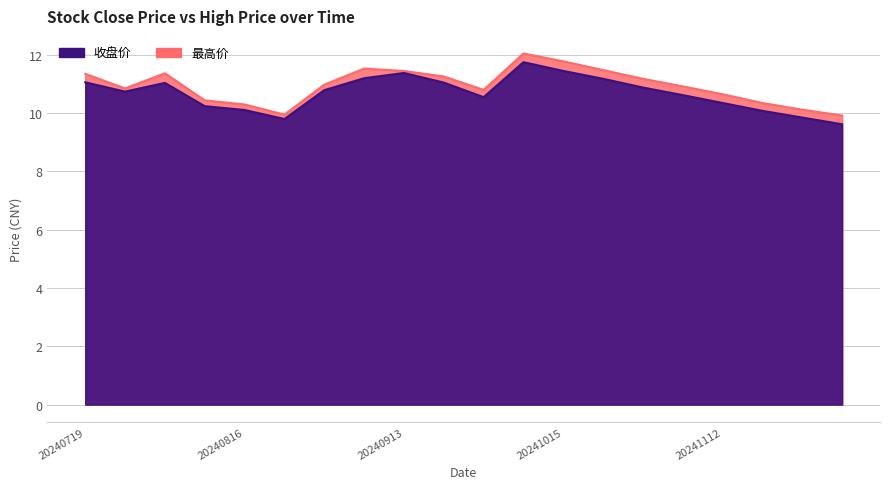

In 最高价, how many points are lower than both neighbors (excluding endpoints)?

3